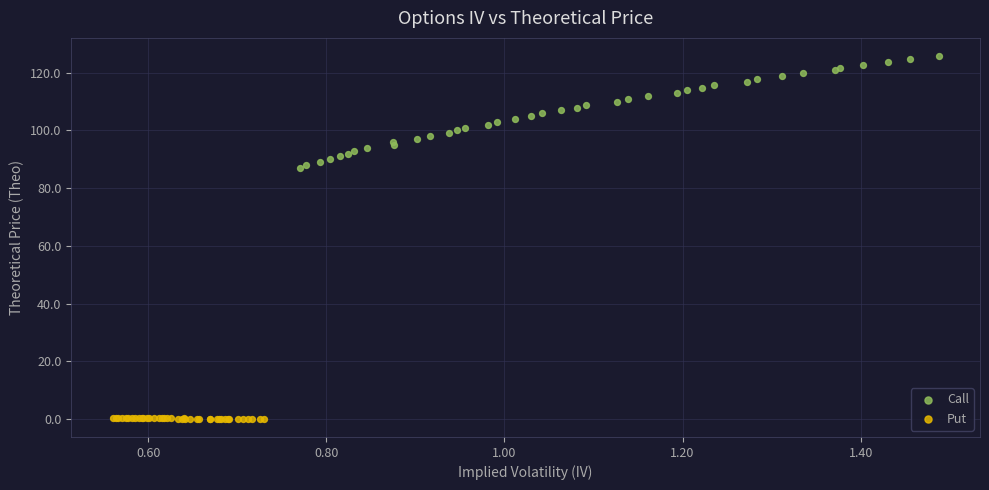

Which series has the largest Y range (max minus min)?

Call